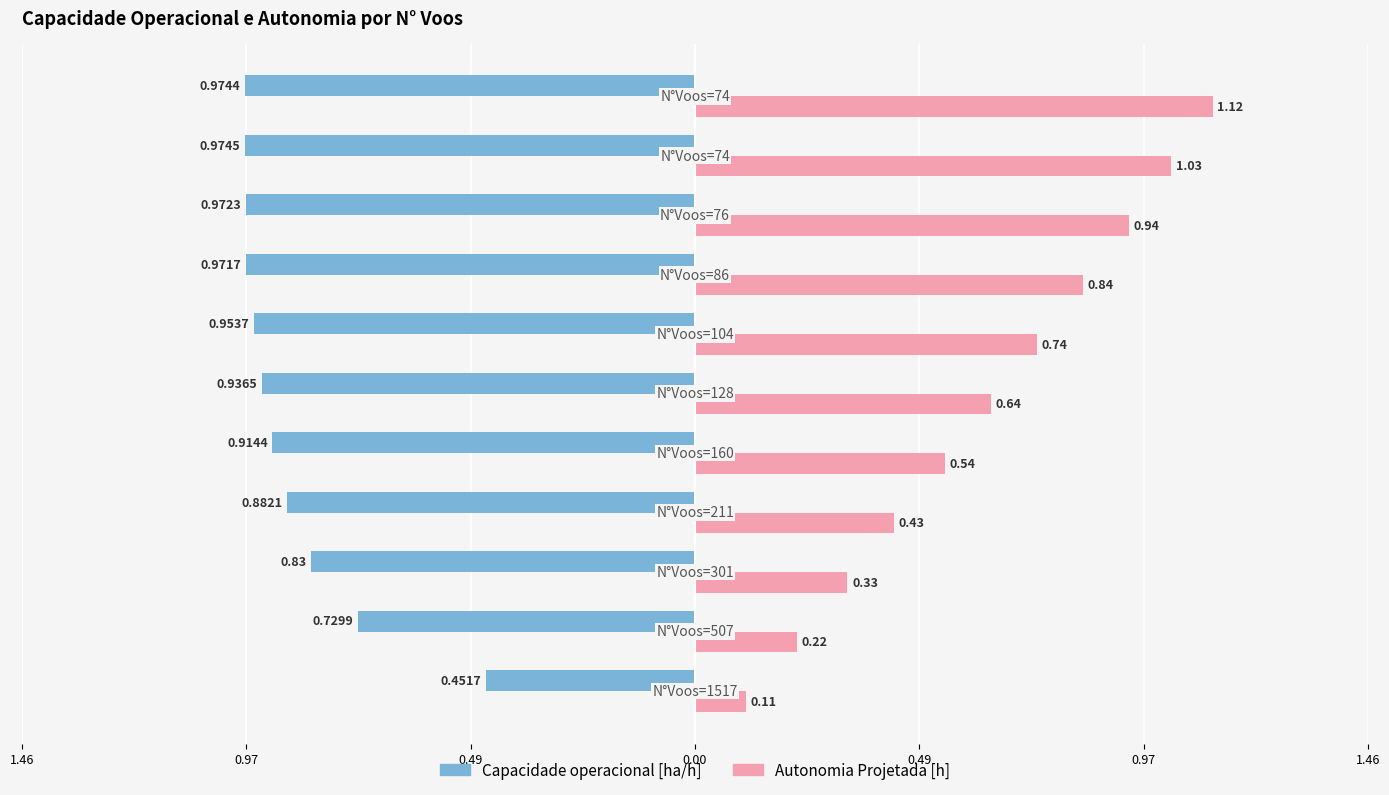

Which series has the widest spread of values?

Autonomia Projetada [h]